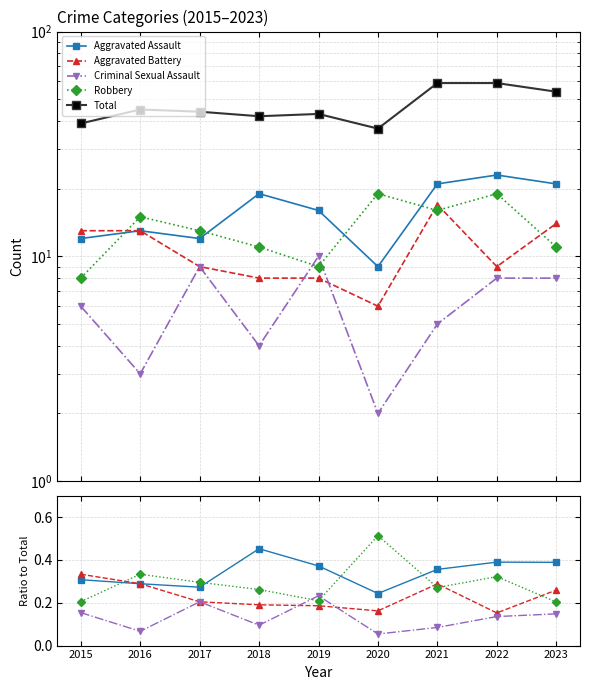

Count the number of categories in the chart.

9